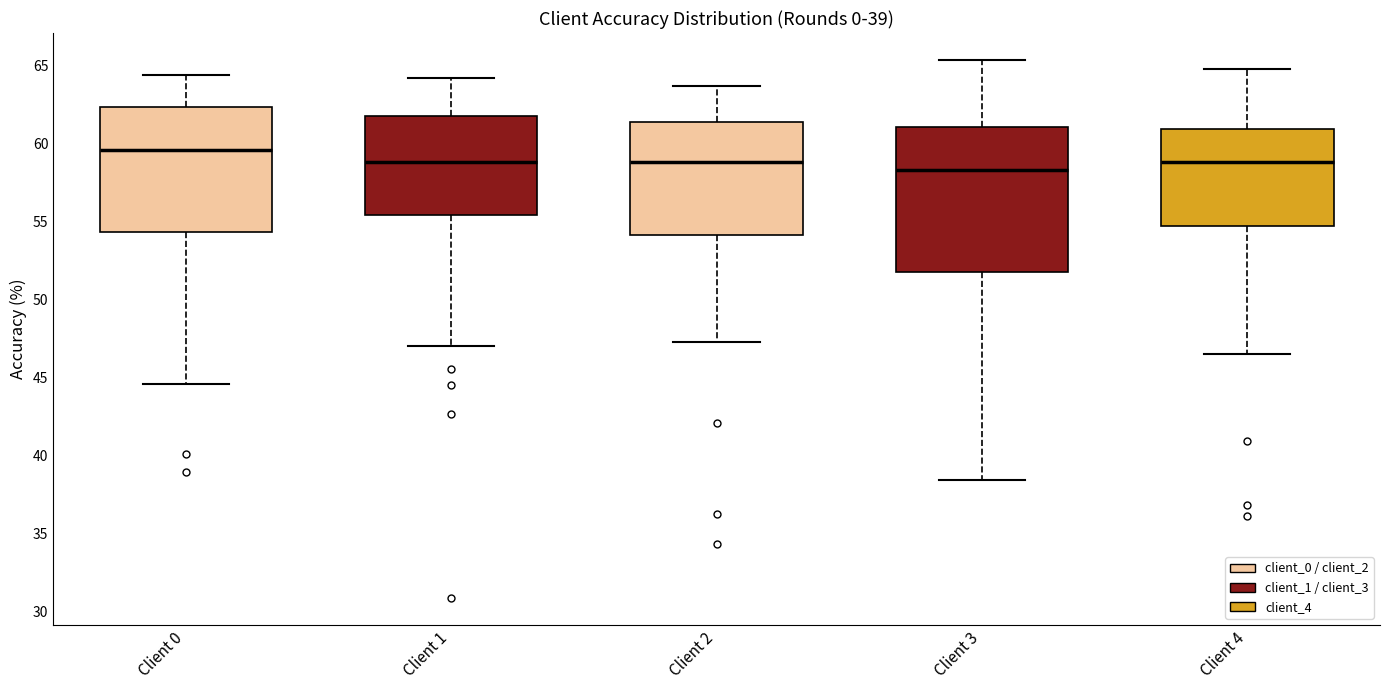

Which box is the tallest, from its lower edge to its upper edge?

Client 3